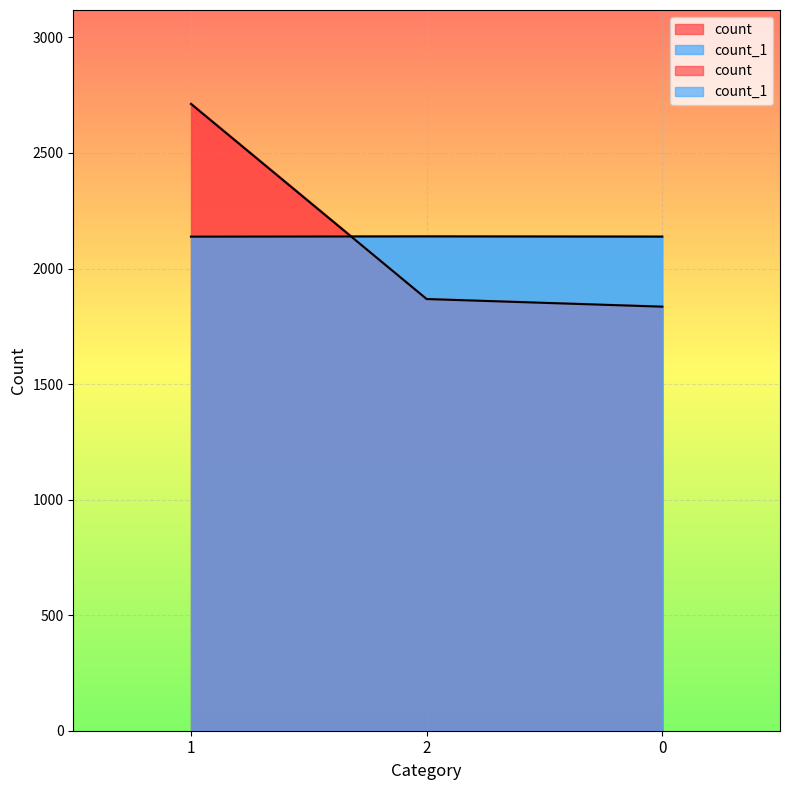

Reading left to right, extract all data points from this chart.

count: 1=2712	2=1868	0=1835
count_1: 1=2138	2=2139	0=2138